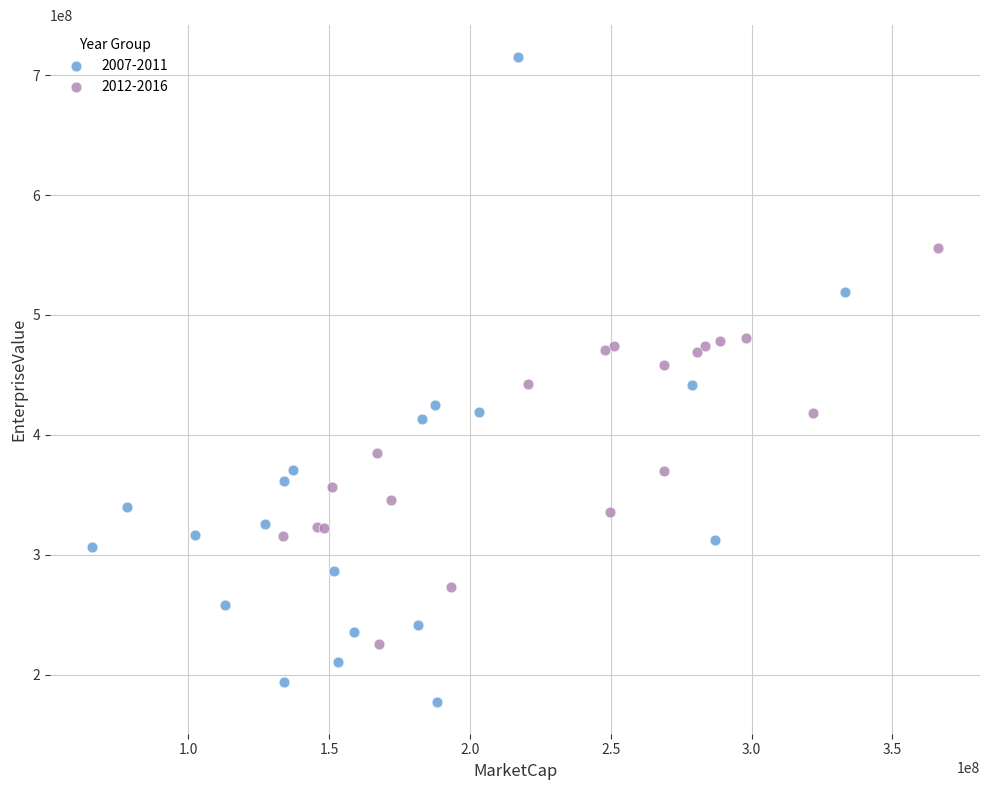

Which series has the widest spread of Y values?

2007-2011